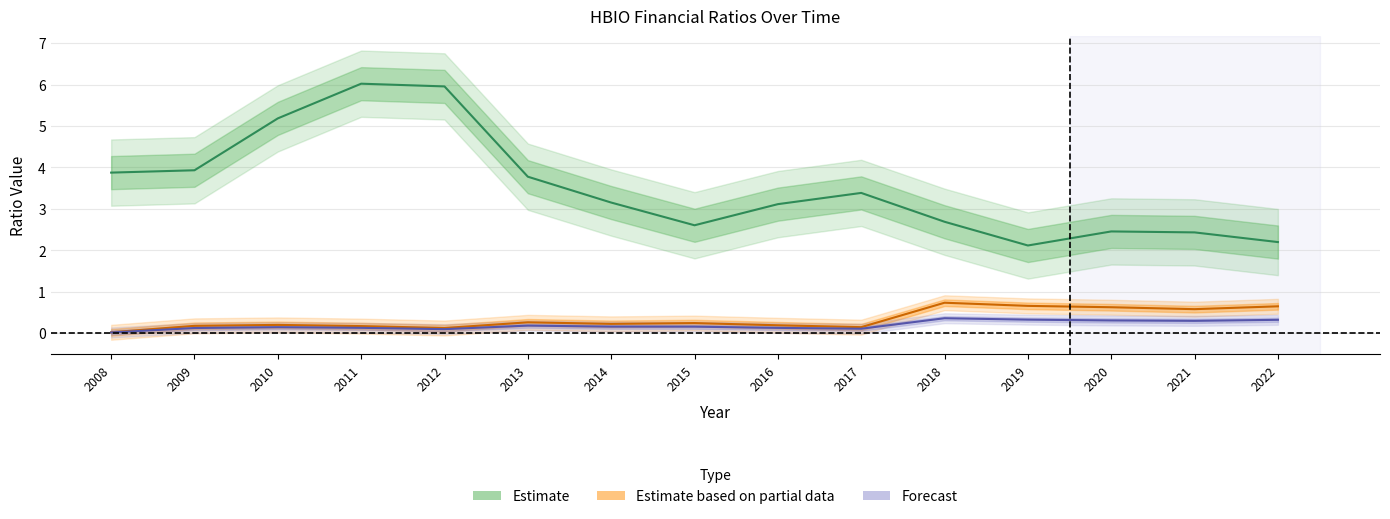

Which label corresponds to the smallest value in the chart?

2008